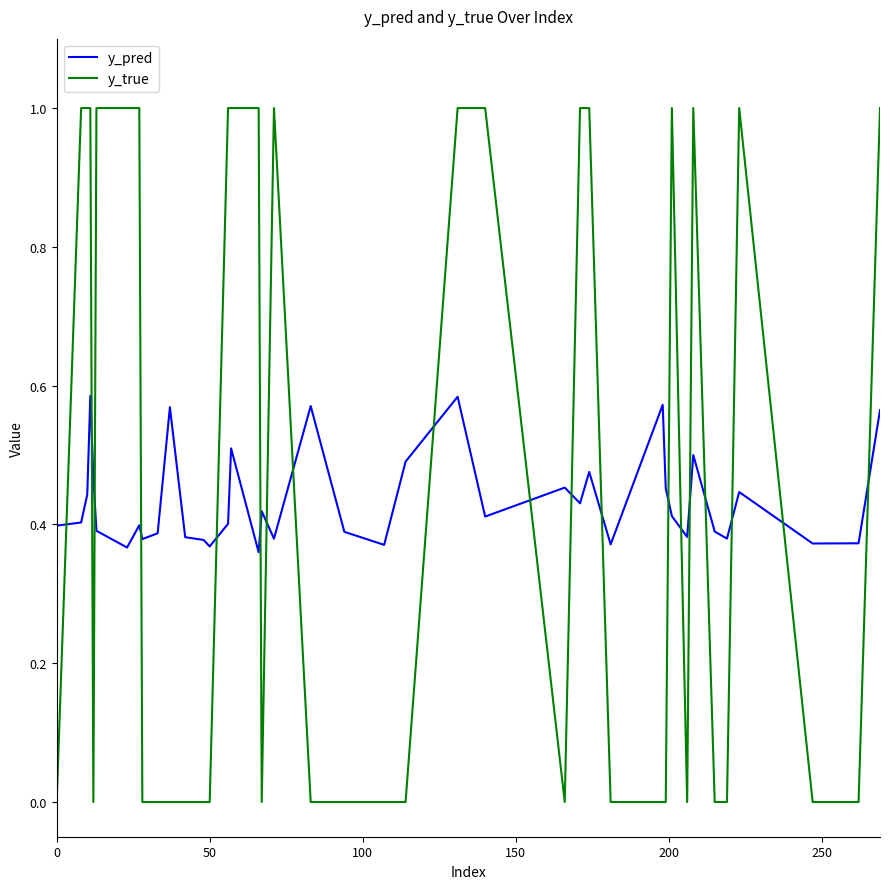

Rank the series by their maximum value, from highest to lowest.

y_true, y_pred